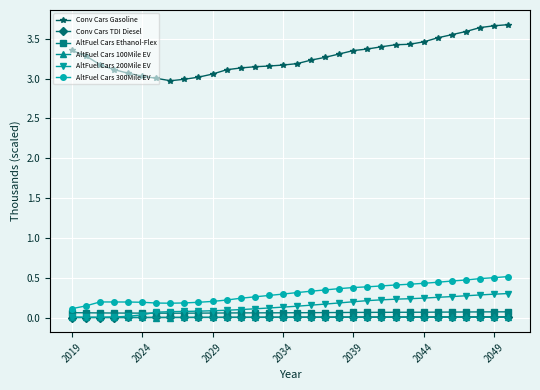

True or false: AltFuel Cars 300Mile EV and Conv Cars Gasoline intersect in this chart.

False